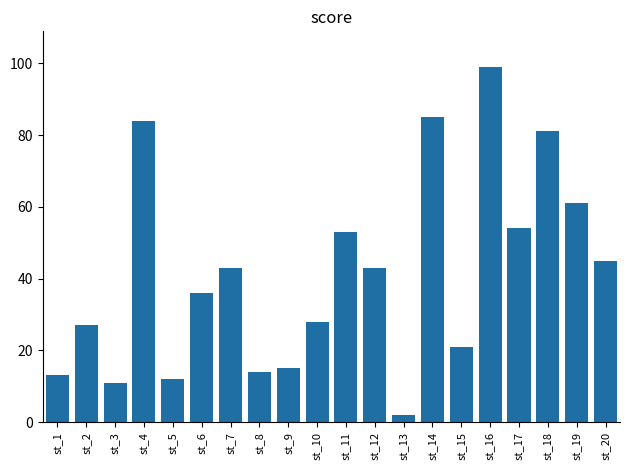

What is the sum of the values at st_16 and st_18?

180